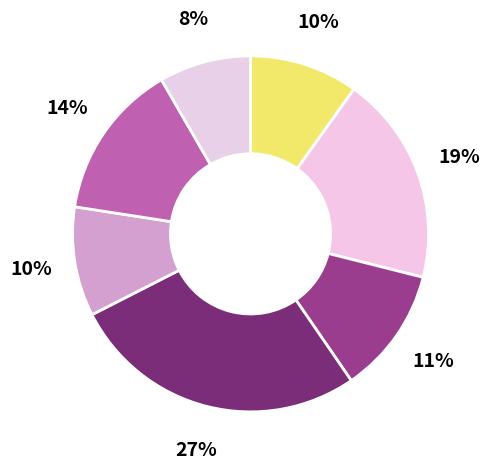

How many segments does this pie chart have?

7